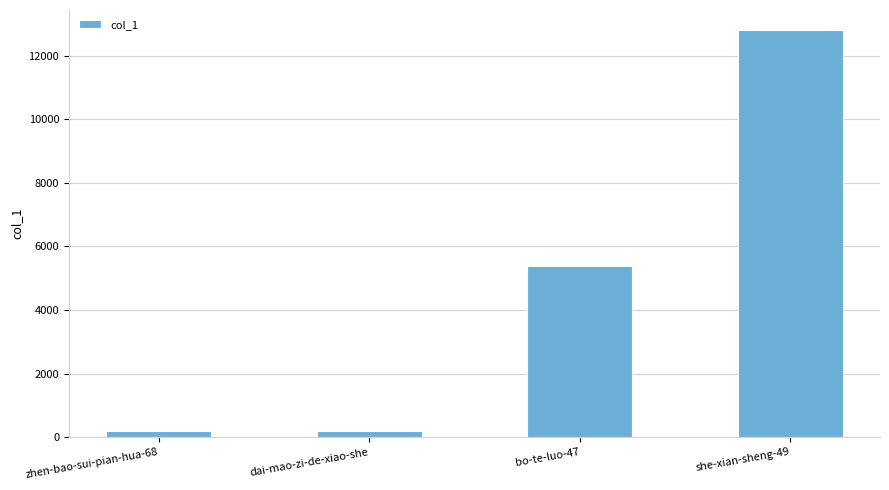

What is the change in value from zhen-bao-sui-pian-hua-68 to bo-te-luo-47?

+5195